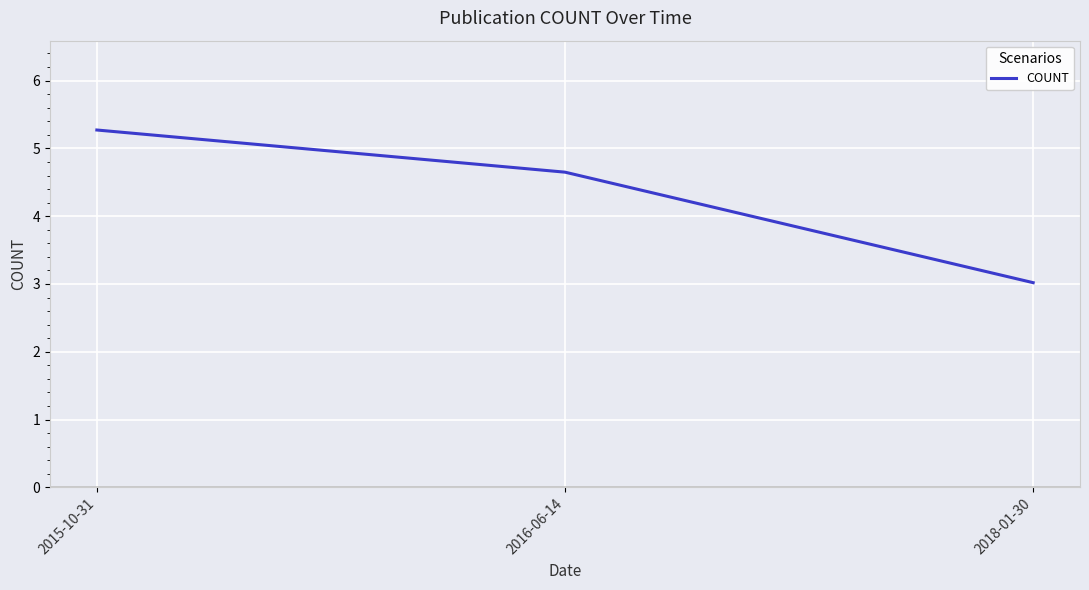

List the labels in order of value, largest first.

2015-10-31, 2016-06-14, 2018-01-30